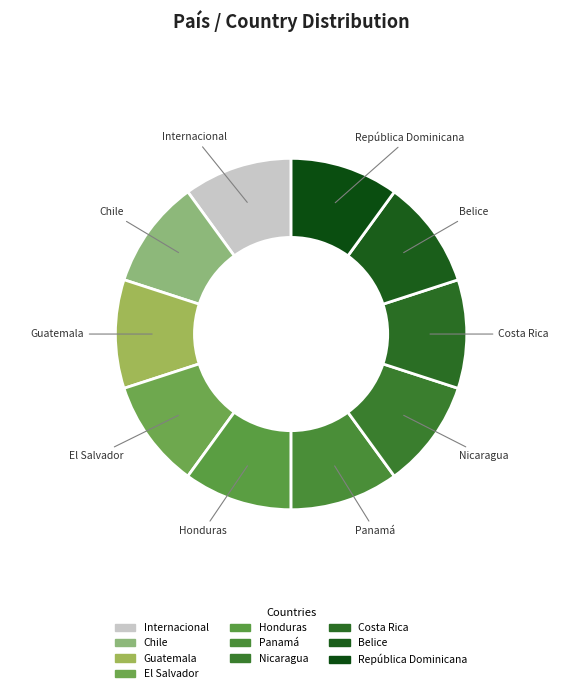

Does República Dominicana account for over 50% of the chart?

No